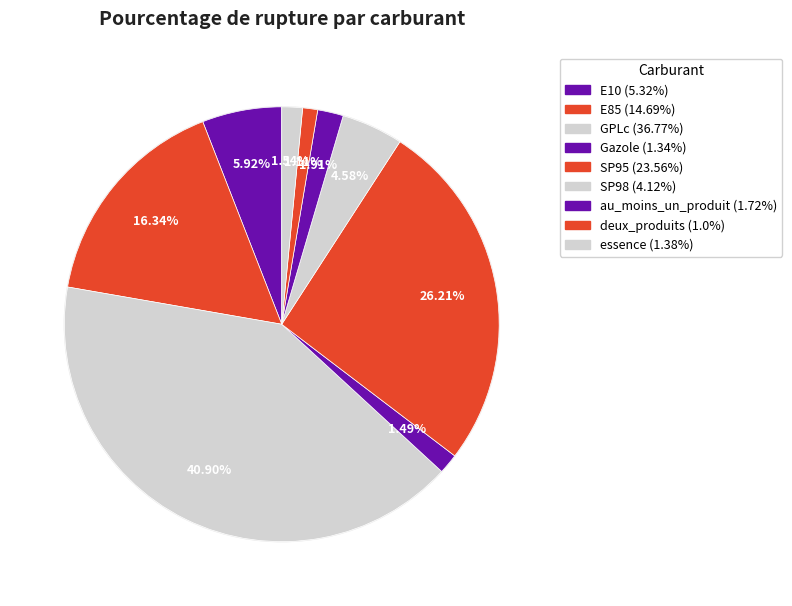

Rank the categories by value from highest to lowest.

GPLc, SP95, E85, E10, SP98, au_moins_un_produit, essence, Gazole, deux_produits